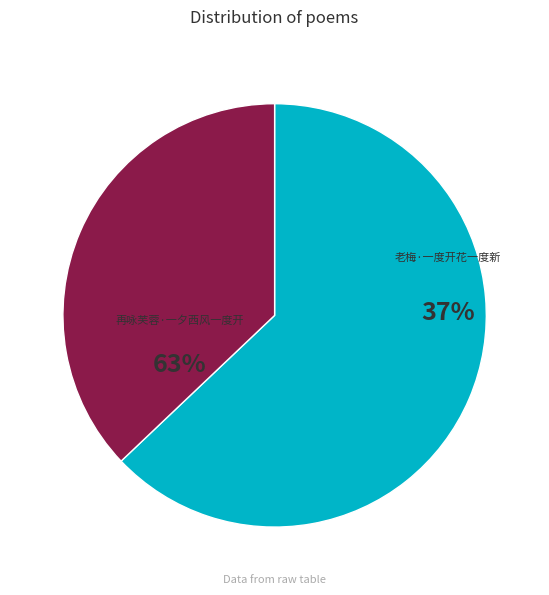

What is the ratio of the value at 再咏芙蓉·一夕西风一度开 to the value at 老梅·一度开花一度新?

1.7